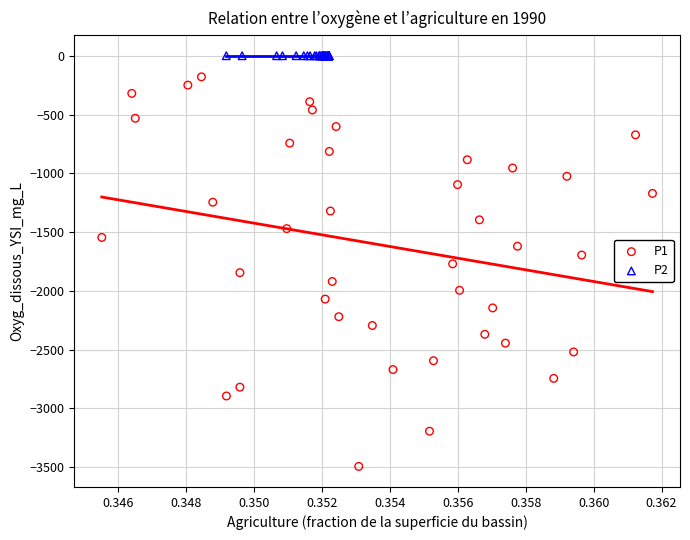

What are all the series names shown in the legend?

P1, P2